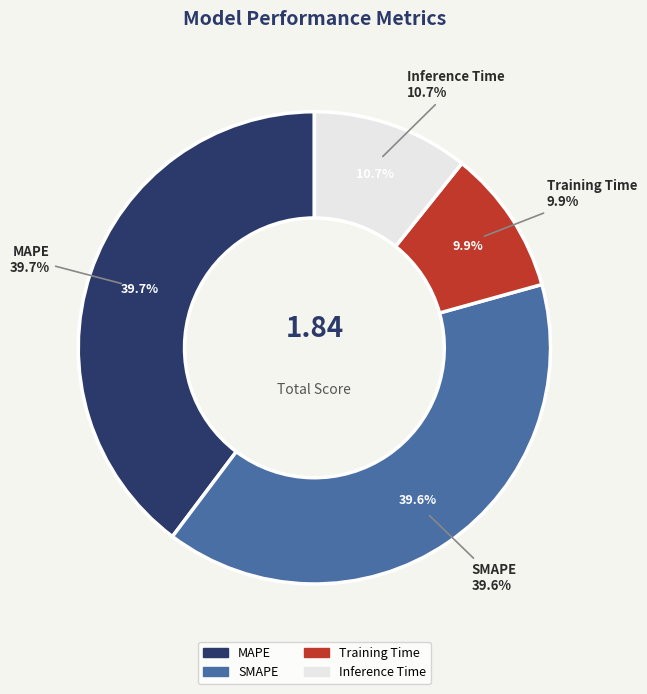

The MAPE slice represents 29% of the pie. True or false?

False